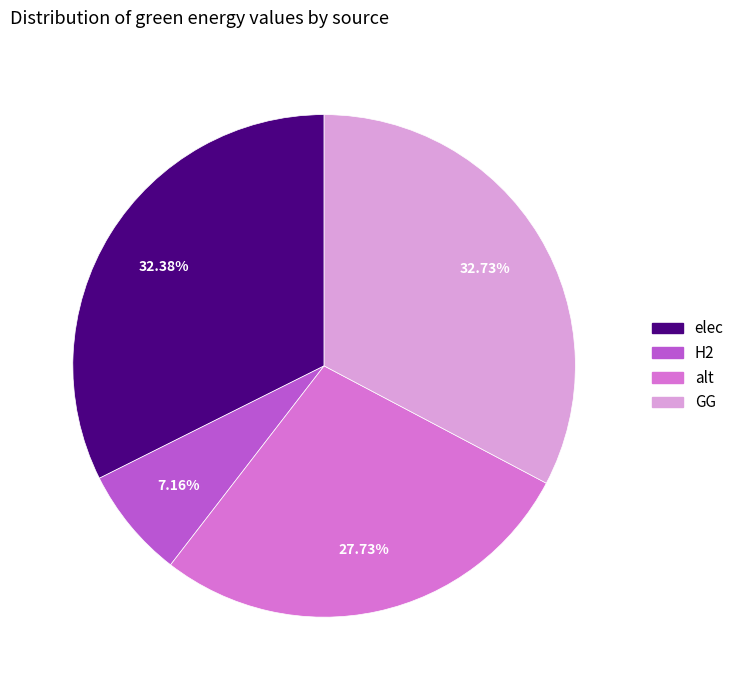

Does any single category account for the majority?

No